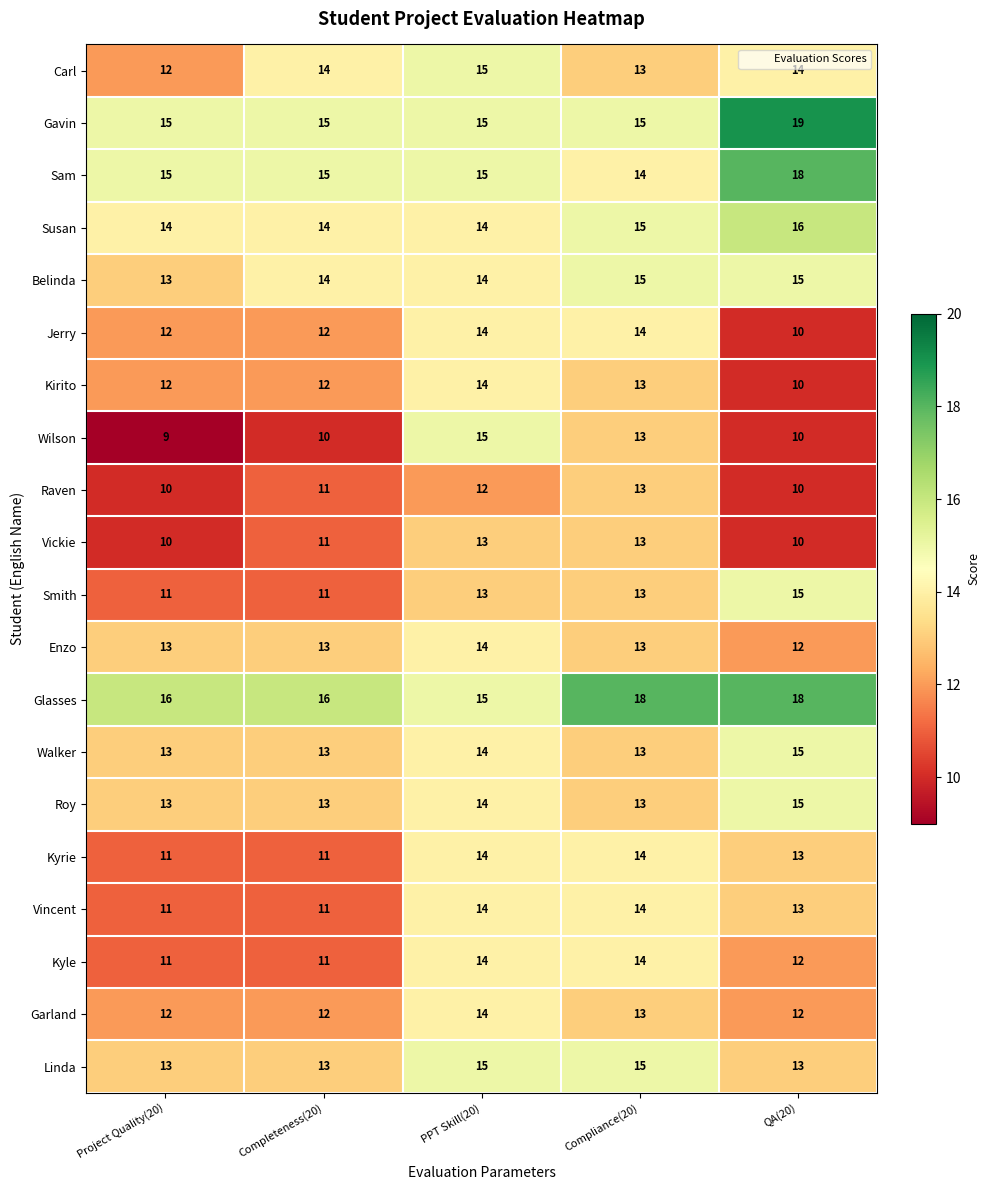

What is the spread (max minus min) of values at Project Quality(20)?

7